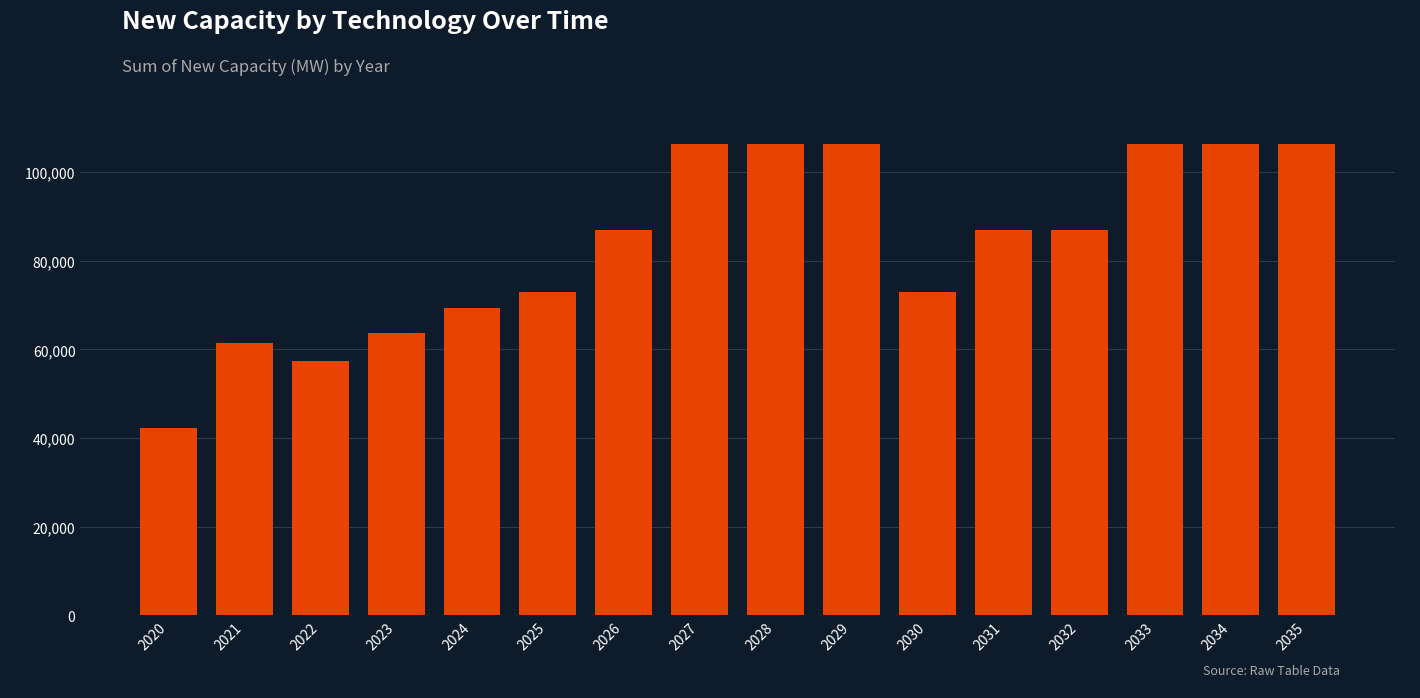

What is the difference between the second highest and minimum values?

64149.2